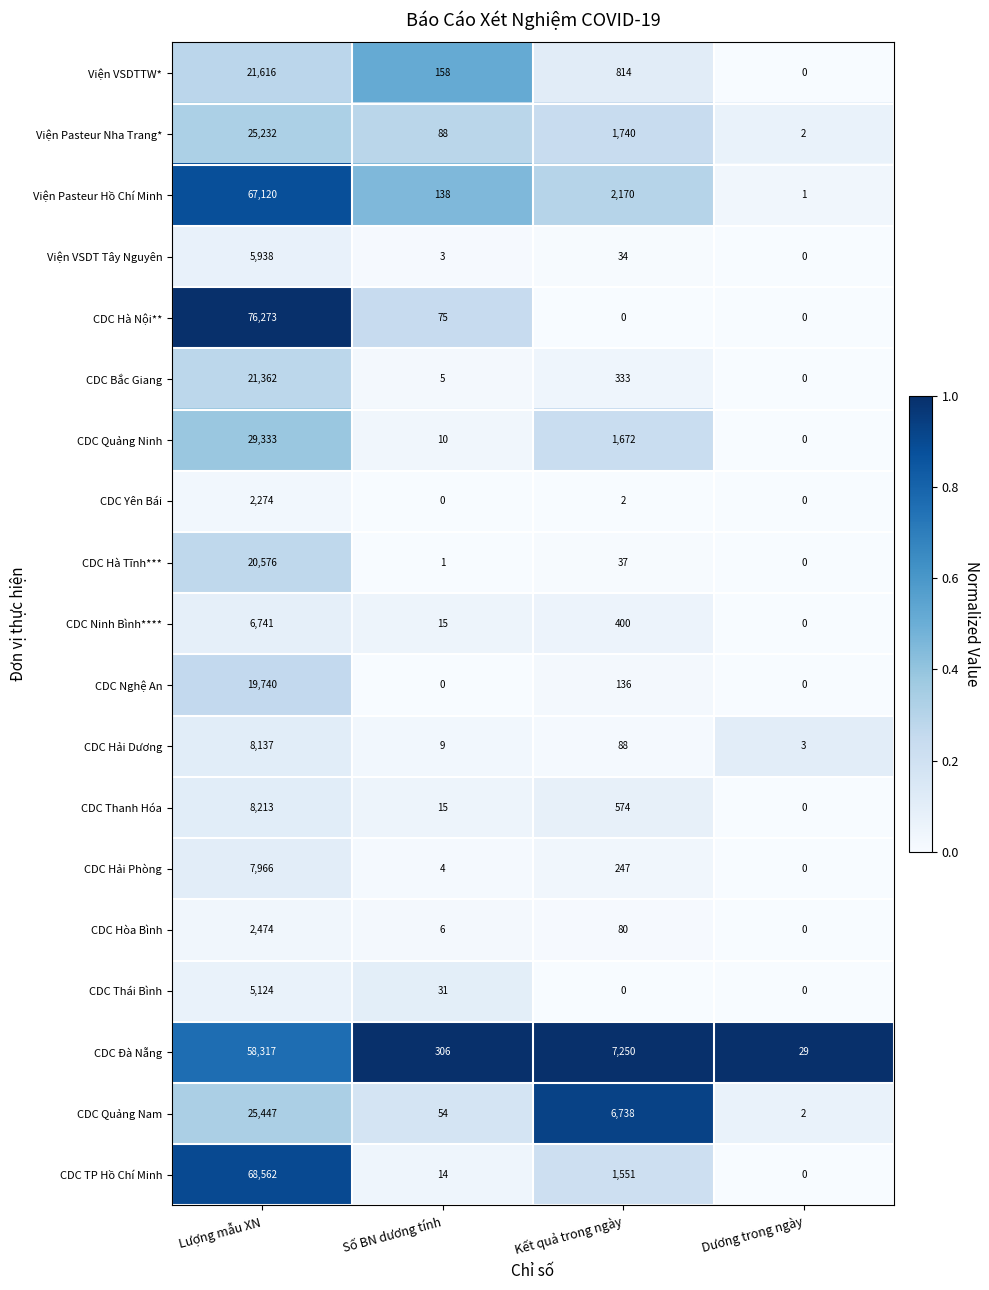

What is the difference between the highest and lowest values at Dương trong ngày?

29